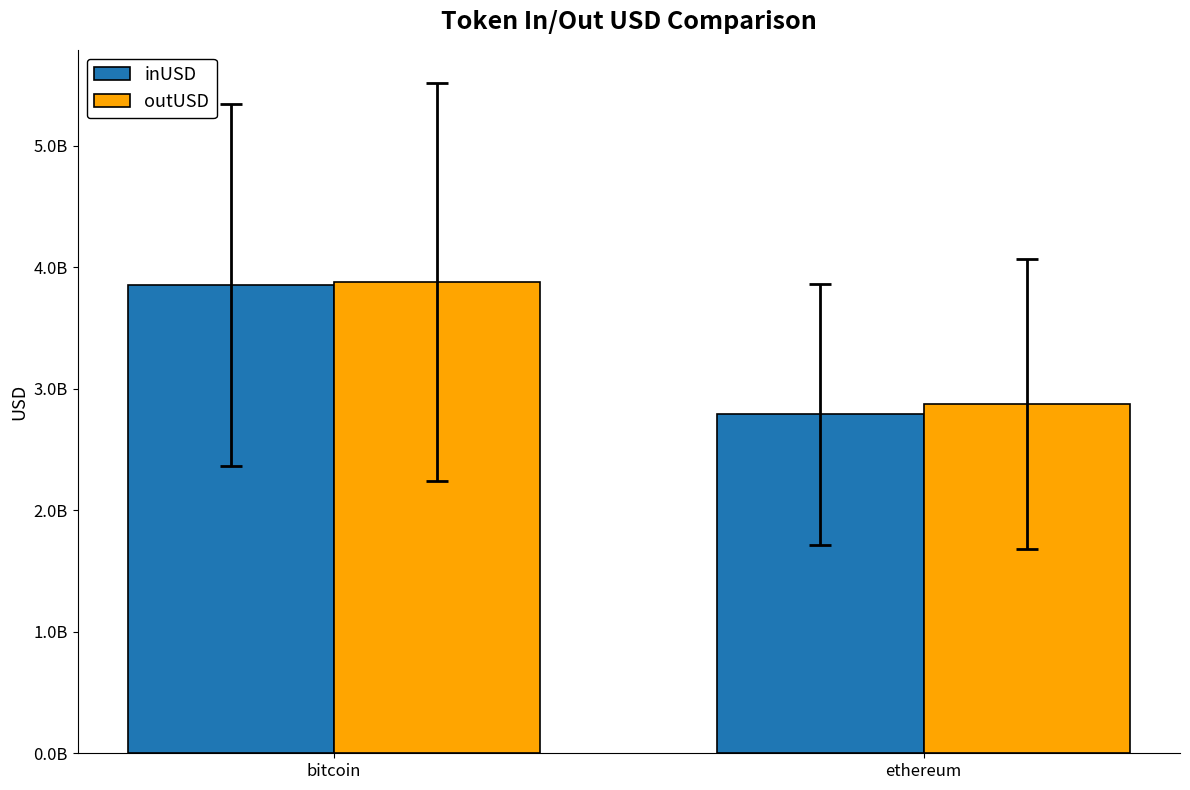

What is the difference between the inUSD values at ethereum and bitcoin?

1063909520.6